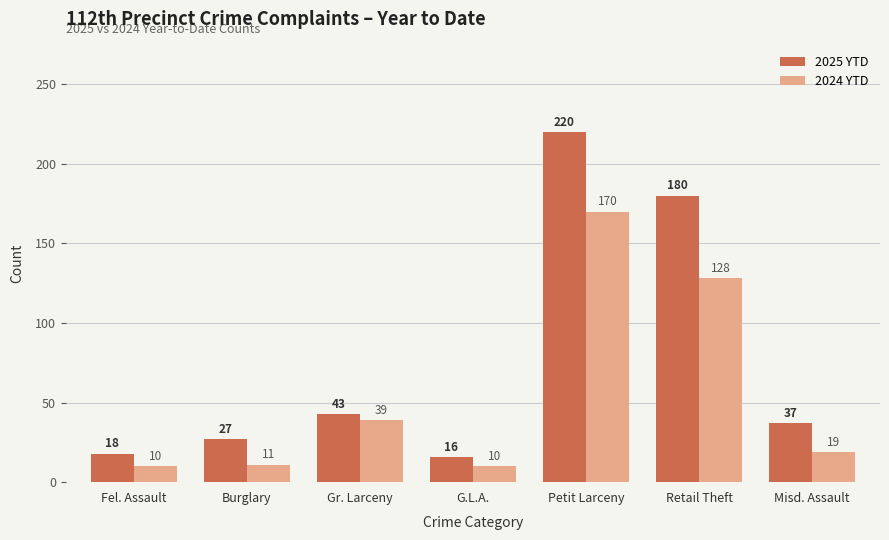

List the series in order of their overall mean, highest first.

2025 YTD, 2024 YTD